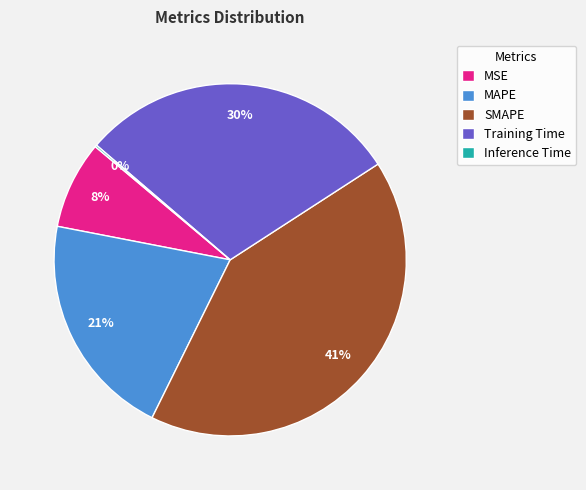

True or false: MSE accounts for 8% of the total.

True